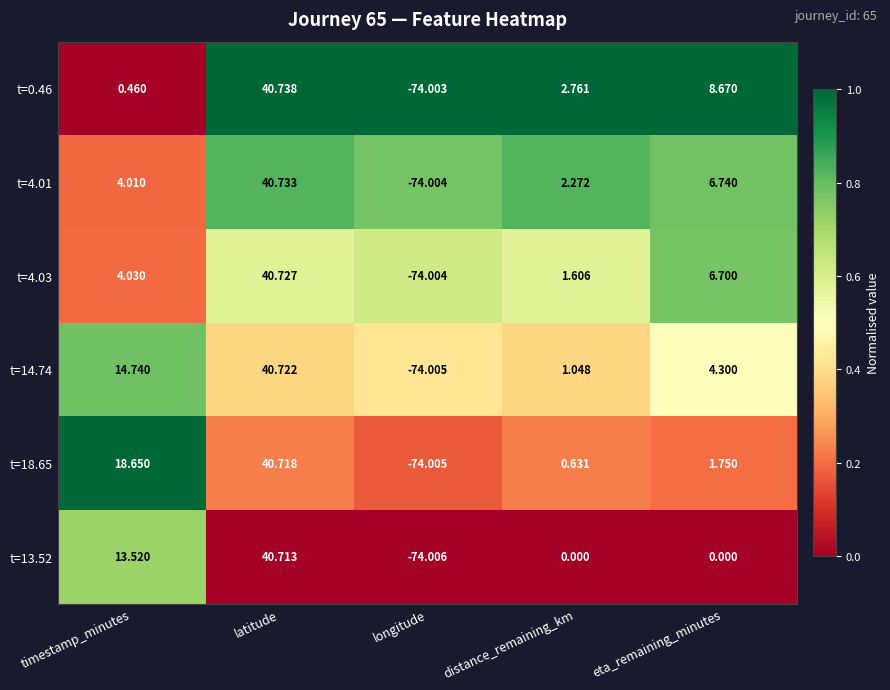

Rank the categories by t=0.46 value from lowest to highest.

longitude, timestamp_minutes, distance_remaining_km, eta_remaining_minutes, latitude